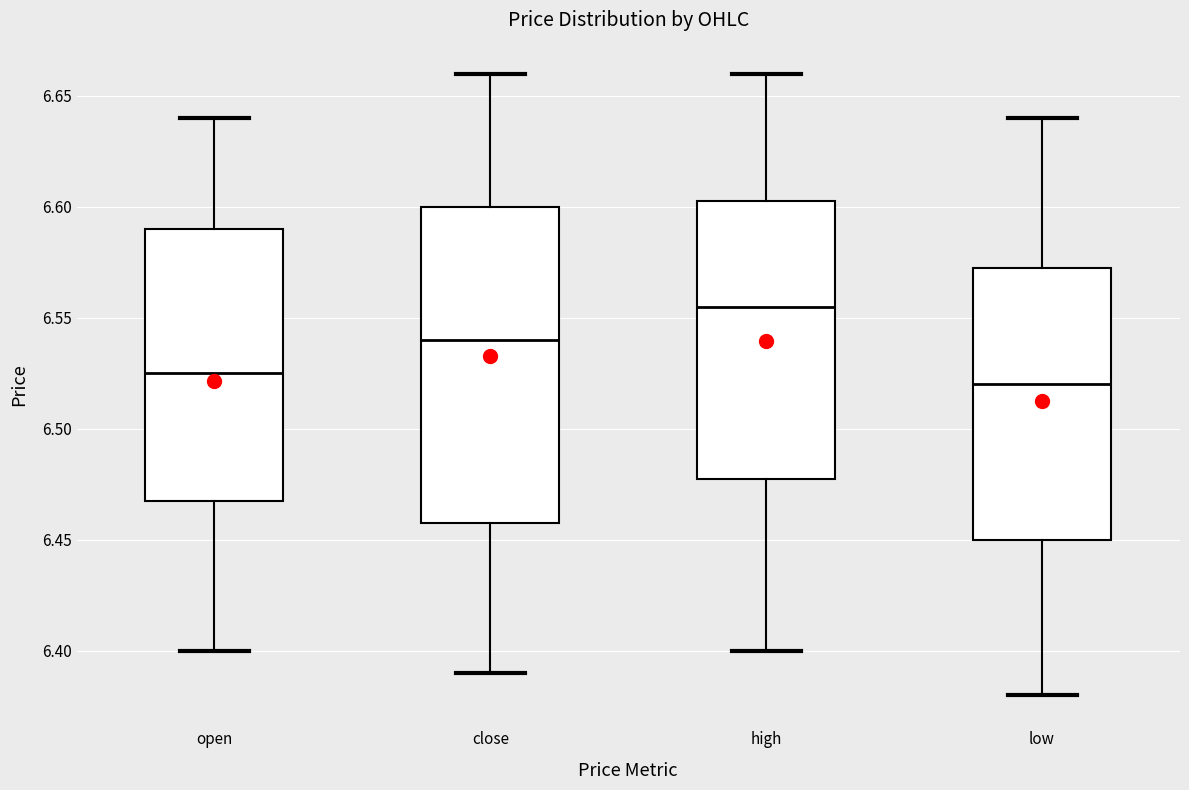

Reading left to right, transcribe this box plot: for each box, give where its median line is, the range the box spans, and where its two whiskers end, as read against the y-axis. The values are not printed on the chart, so give them approximately, as read against the axis.

open: median 6.525, box 6.470 to 6.590, whiskers 6.400 to 6.640
close: median 6.540, box 6.460 to 6.600, whiskers 6.390 to 6.660
high: median 6.555, box 6.480 to 6.605, whiskers 6.400 to 6.660
low: median 6.520, box 6.450 to 6.575, whiskers 6.380 to 6.640